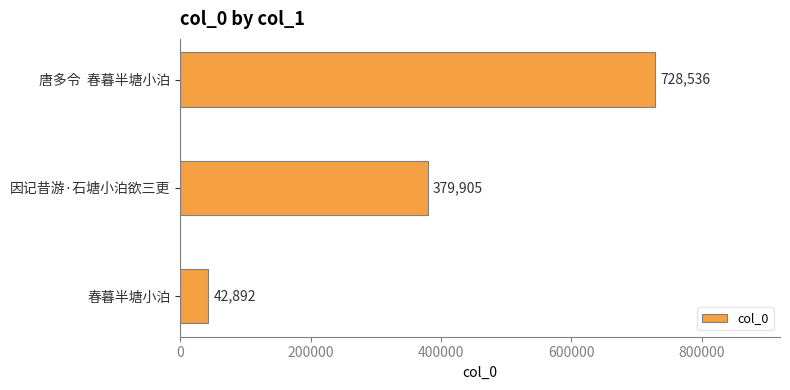

List the labels in order of value, smallest first.

春暮半塘小泊, 因记昔游·石塘小泊欲三更, 唐多令  春暮半塘小泊